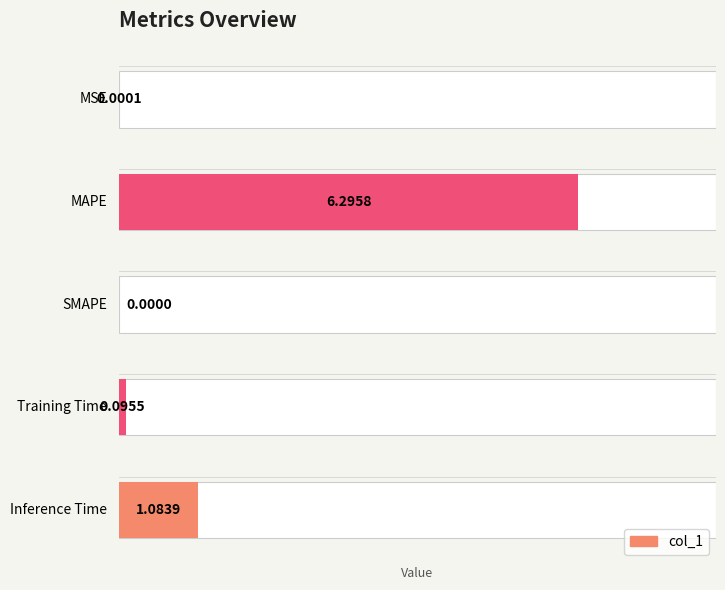

List the labels in order of value, largest first.

MAPE, Inference Time, Training Time, MSE, SMAPE